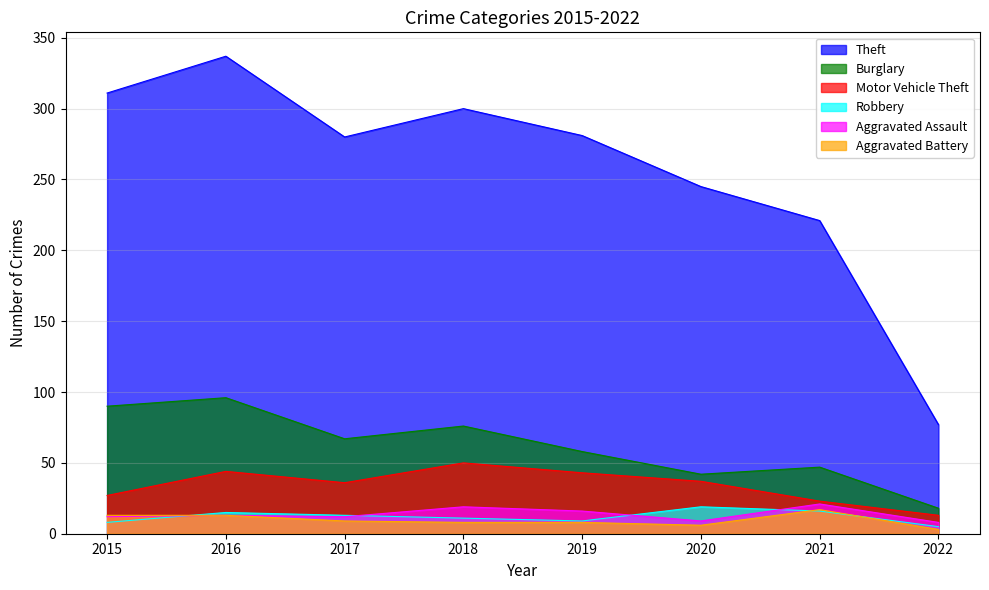

At which label is Burglary closest to 57?

2019